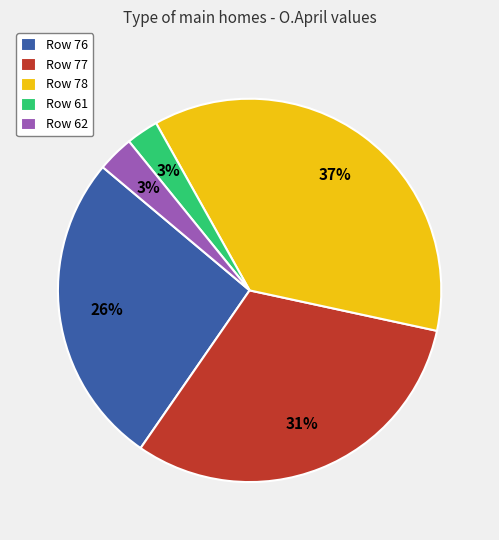

To the nearest percent, what is the difference between the largest and smallest slice percentages?

34%